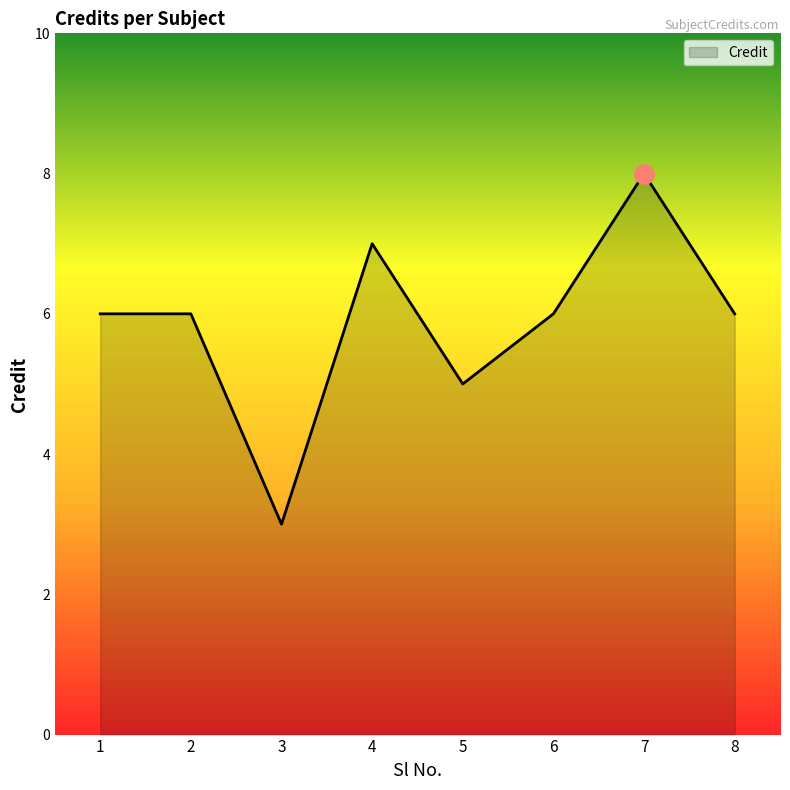

How many interior local valleys (lower than both neighbors) does the data have?

2